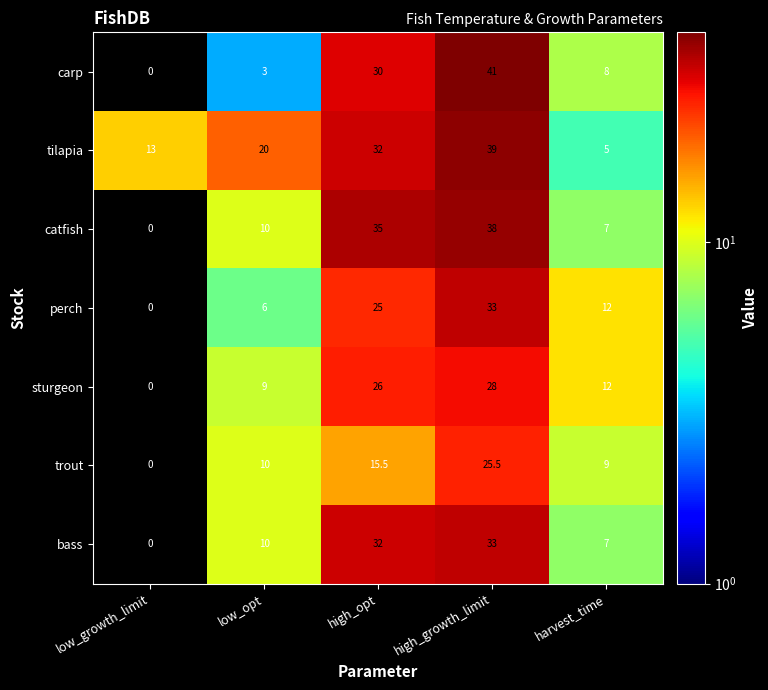

Which series has the widest spread of values?

carp